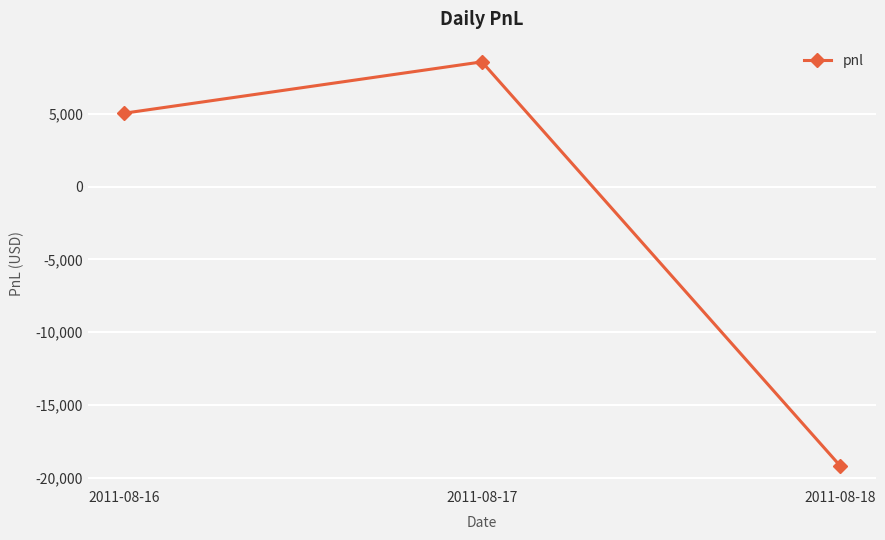

Reading left to right, transcribe all the data shown in this chart.

5050	8585	-19190